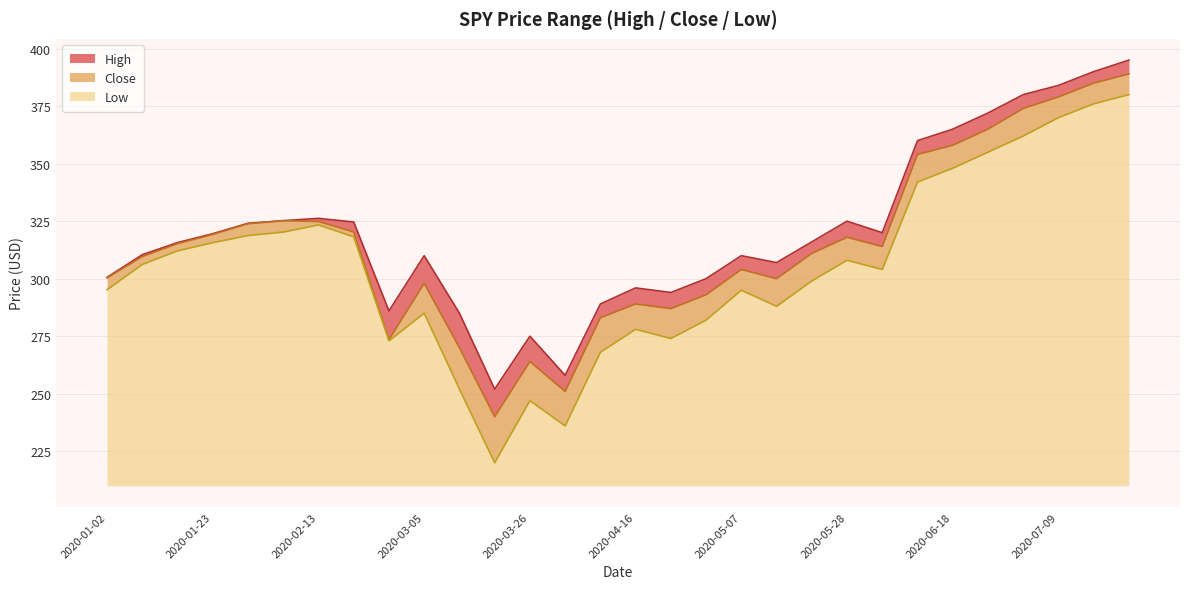

Which series has the largest total across all categories?

High